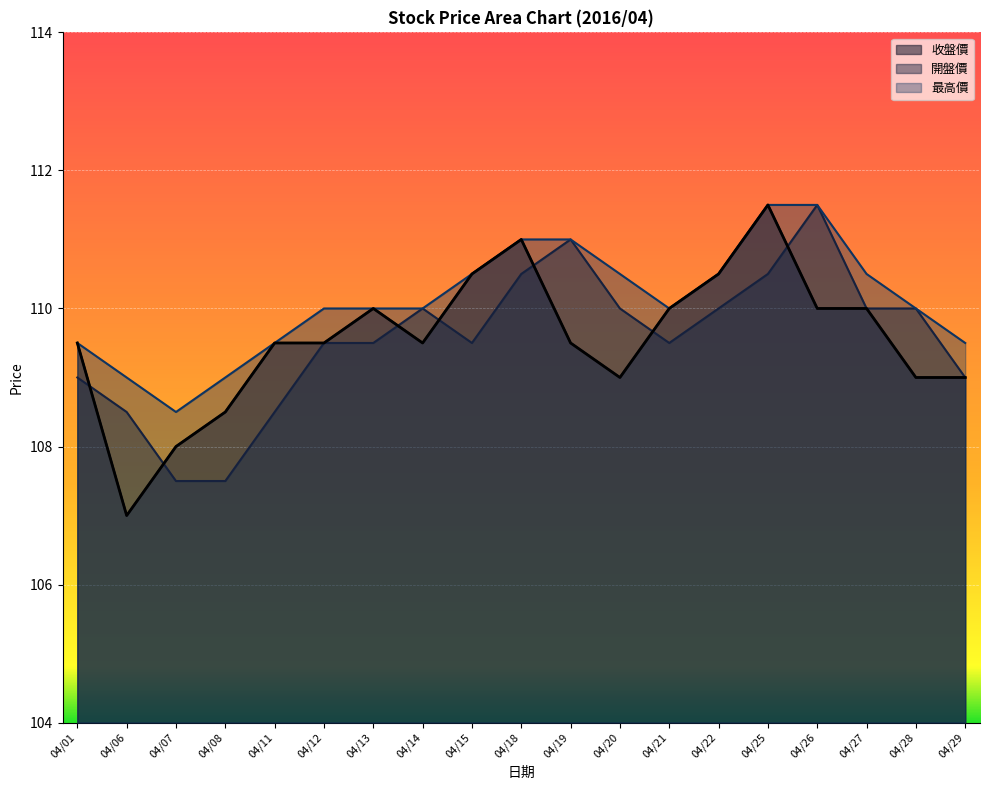

The 最高價 series shows 43.0 at 04/26. True or false?

False